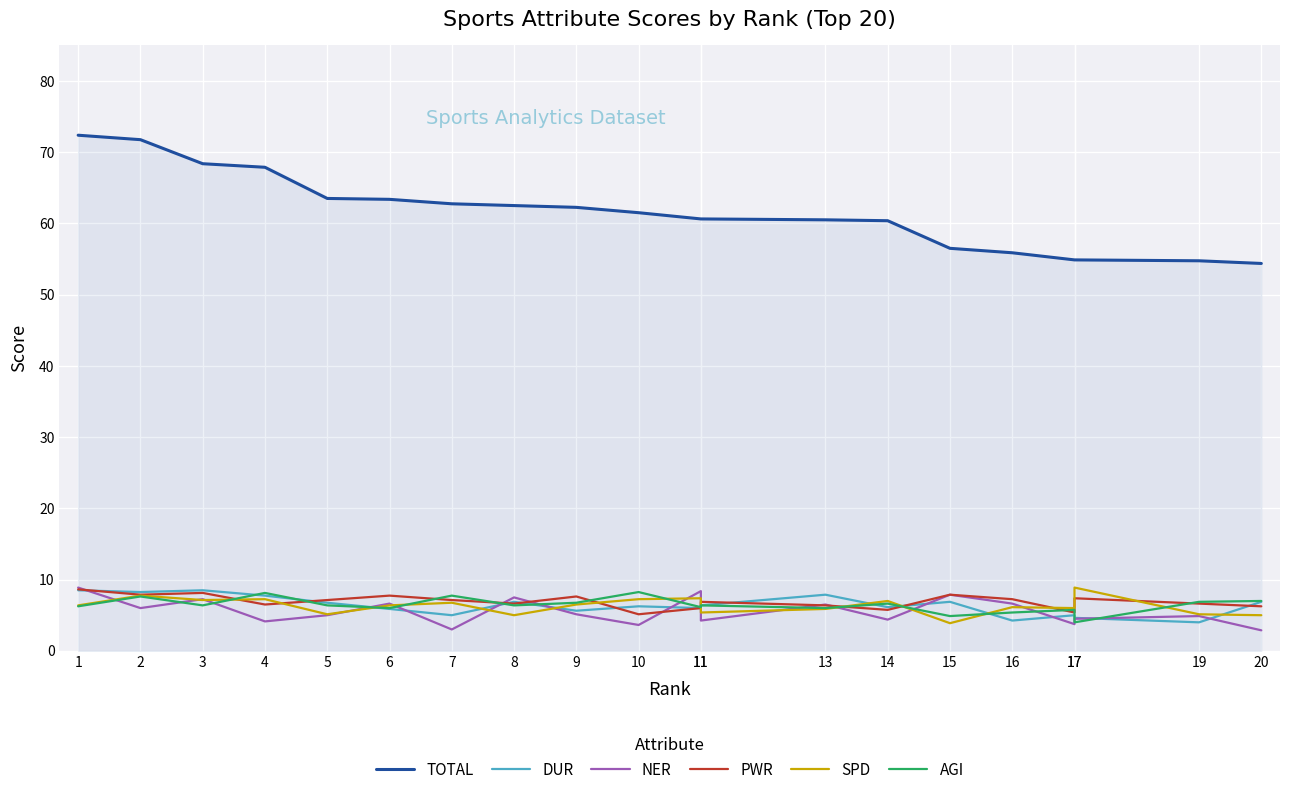

At which label does PWR reach its peak?

1